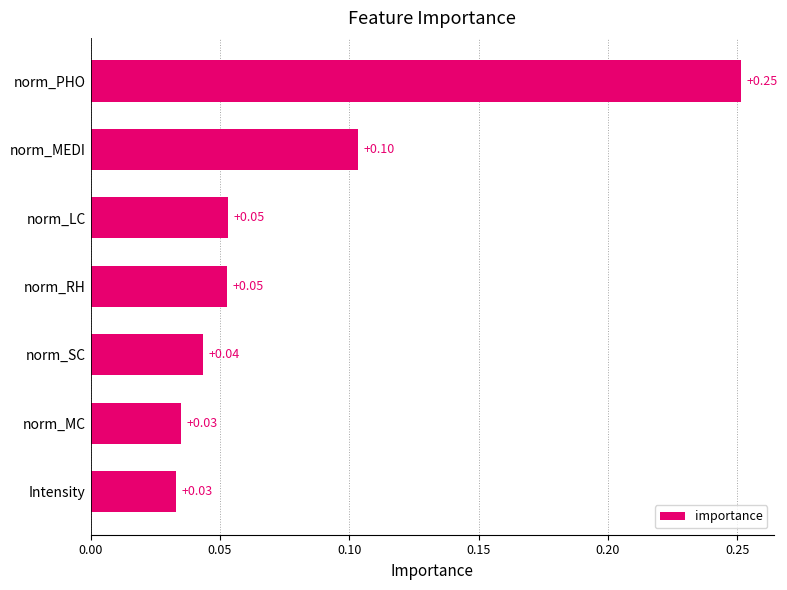

Which has a higher value, norm_PHO or norm_MEDI?

norm_PHO